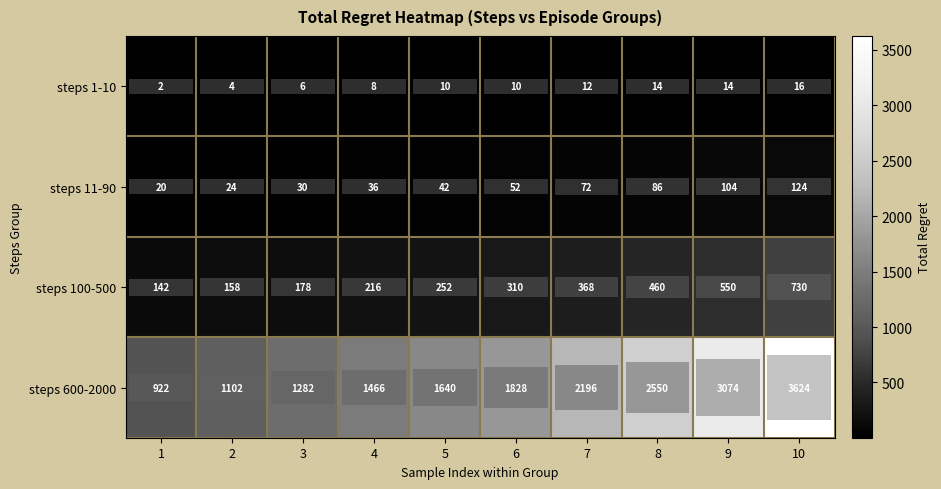

Which series has the largest range (max minus min)?

steps 600-2000